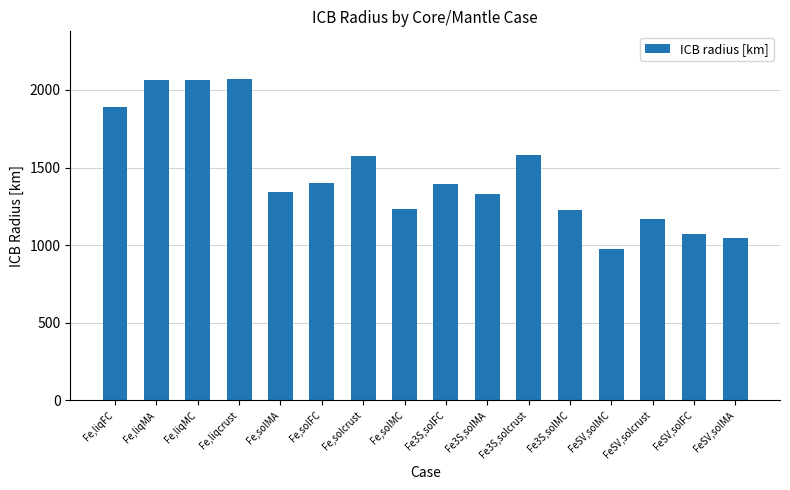

What position from the right is Fe,liqFC?

16